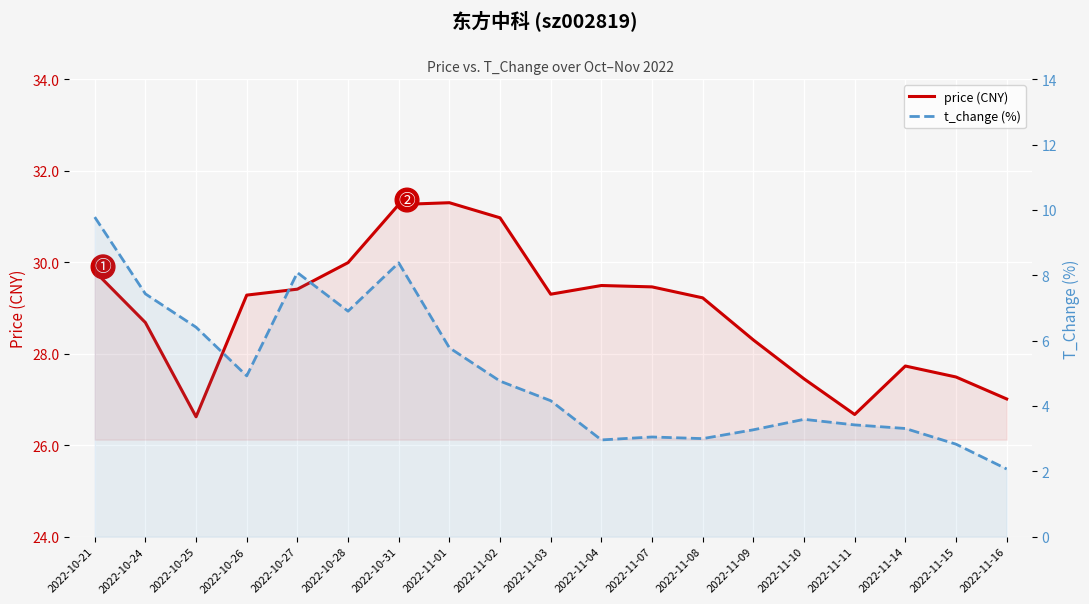

The value of price (CNY) at 2022-11-15 is 27.5. True or false?

True